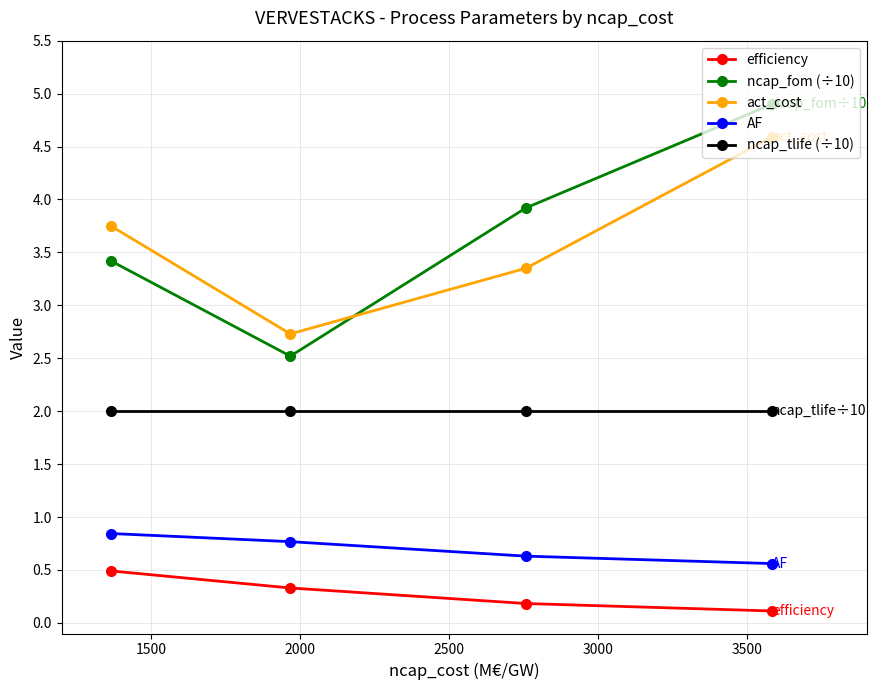

Which series has the widest spread of values?

ncap_fom (÷10)